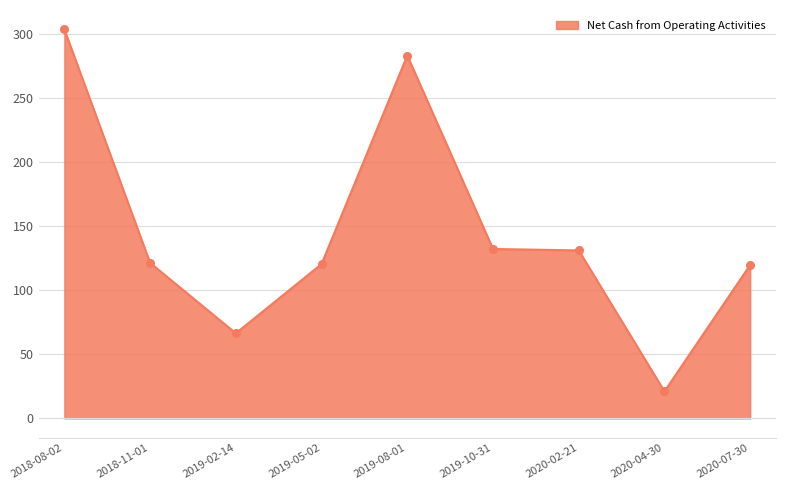

Which has a higher value, 2019-08-01 or 2020-07-30?

2019-08-01